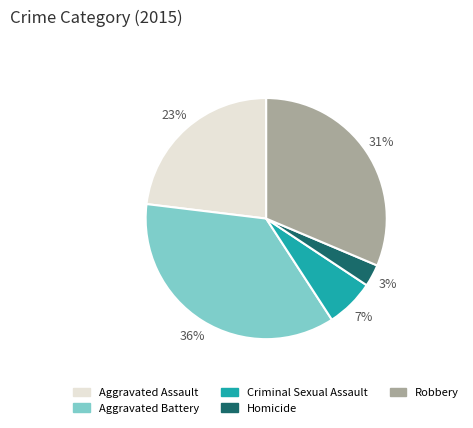

True or false: Aggravated Battery accounts for 43% of the total.

False